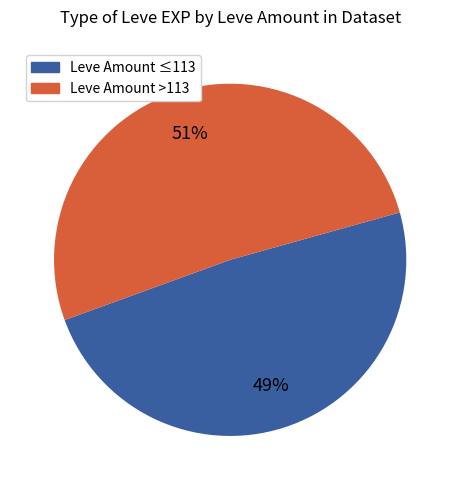

To the nearest percent, what is the average slice percentage?

50%